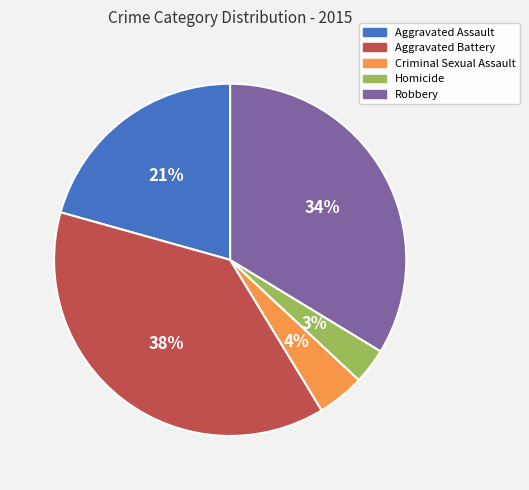

What is the largest slice in the pie chart?

Aggravated Battery